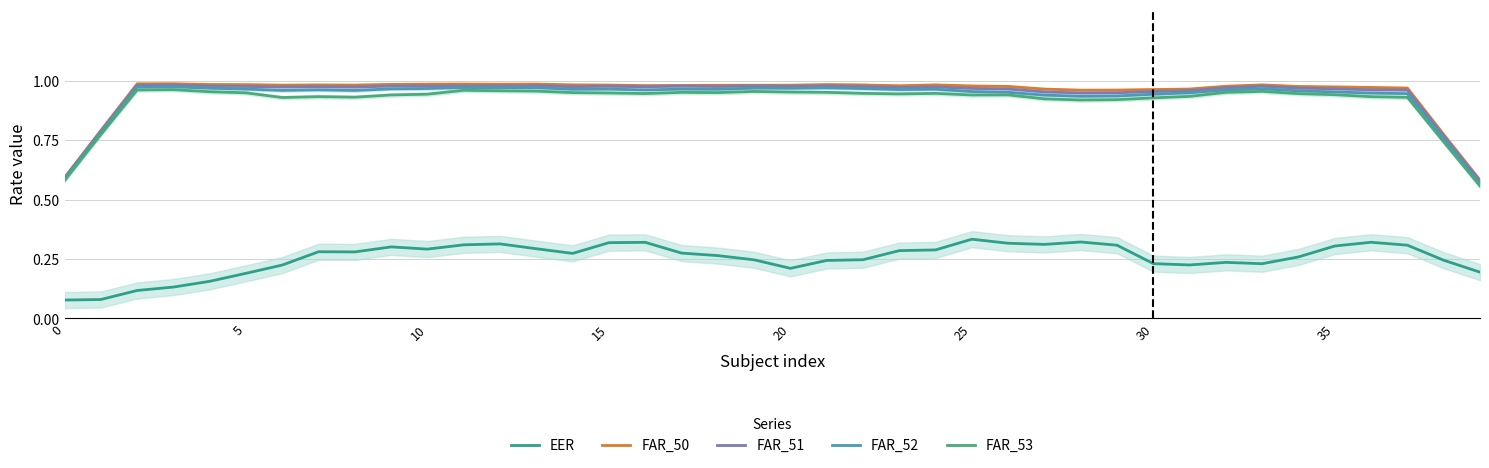

Which series has the widest spread of values?

FAR_52